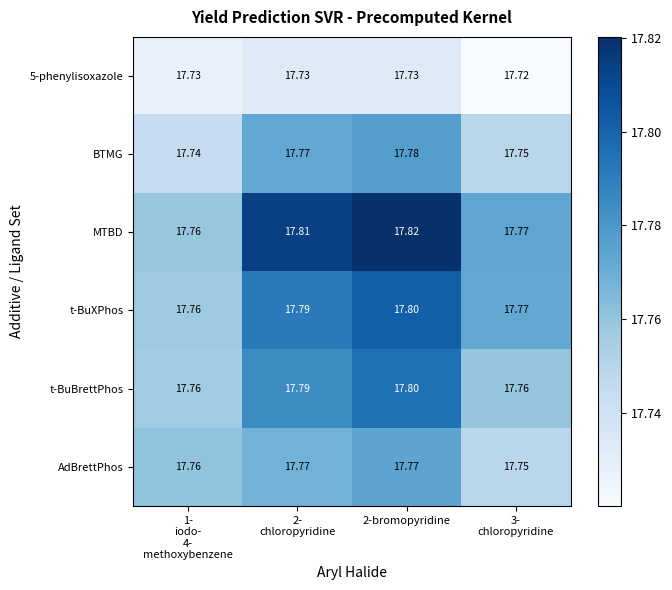

Which series has the largest range (max minus min)?

MTBD